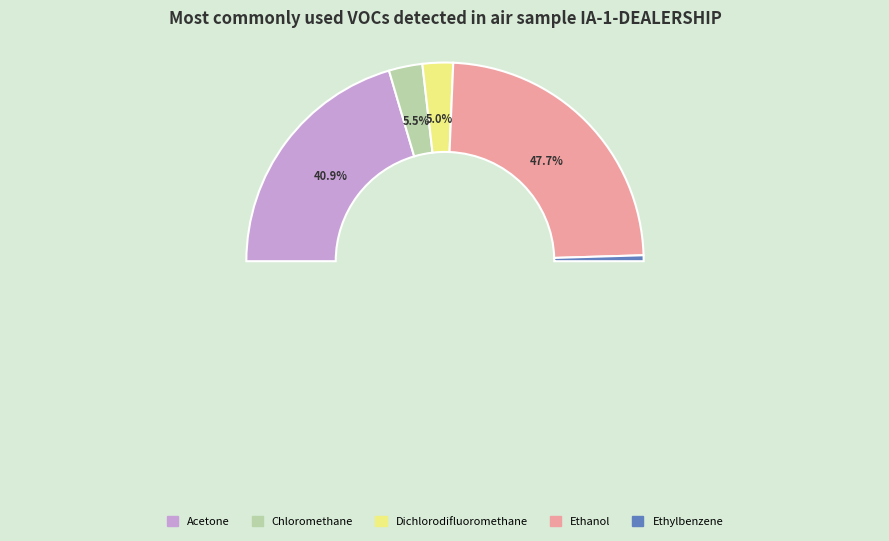

To the nearest percent, what is the difference between the Dichlorodifluoromethane and Ethylbenzene slice percentages?

4%